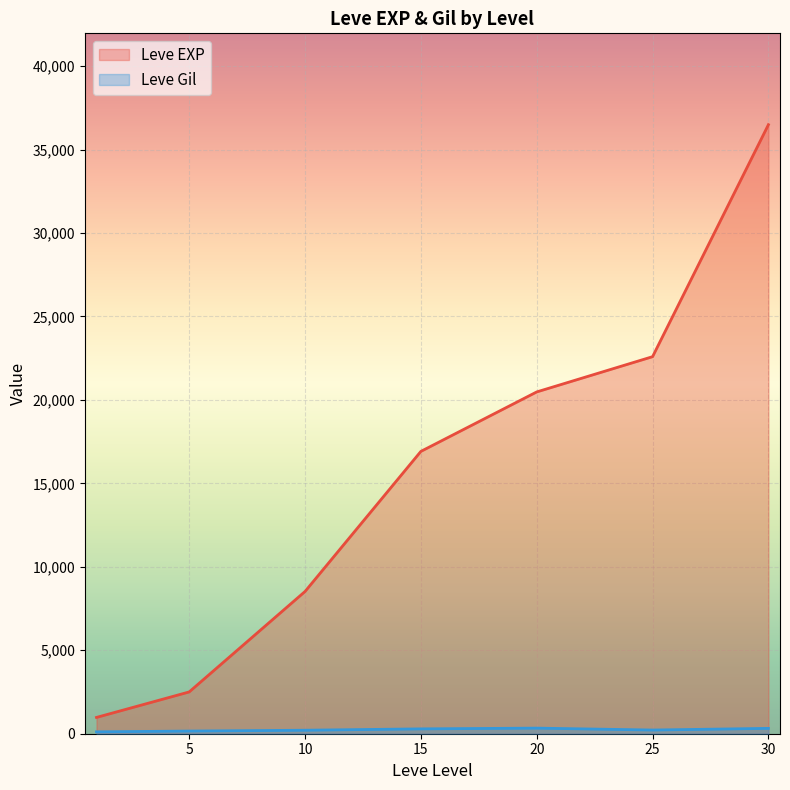

At which category is the sum across all series the highest?

30